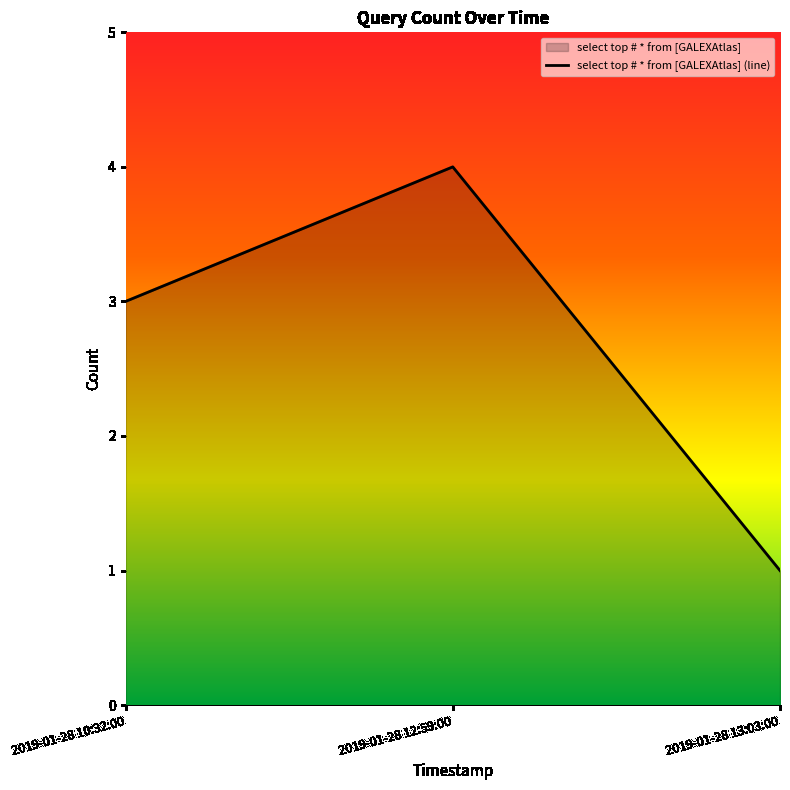

Rank the categories by value from highest to lowest.

2019-01-28 12:59:00, 2019-01-28 10:32:00, 2019-01-28 13:03:00